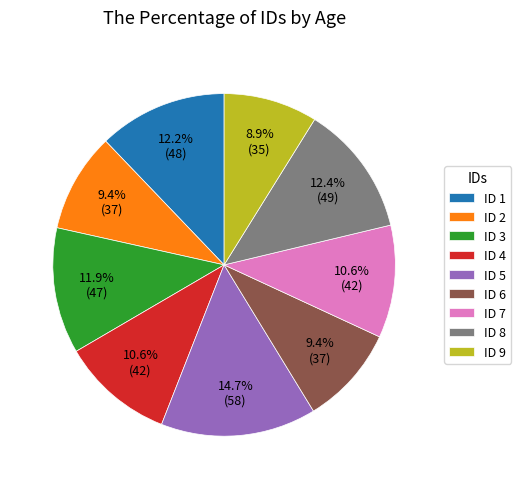

How many segments does this pie chart have?

9